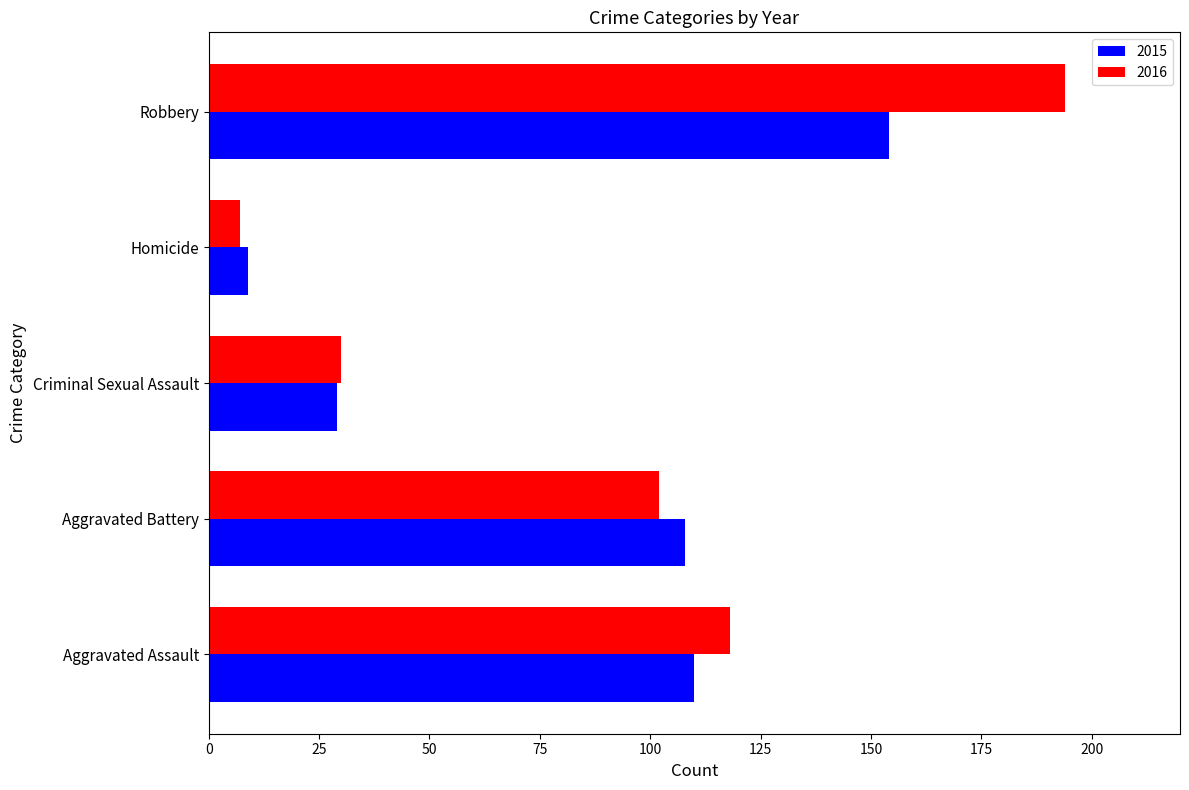

Rank the series by their maximum value, from highest to lowest.

2016, 2015